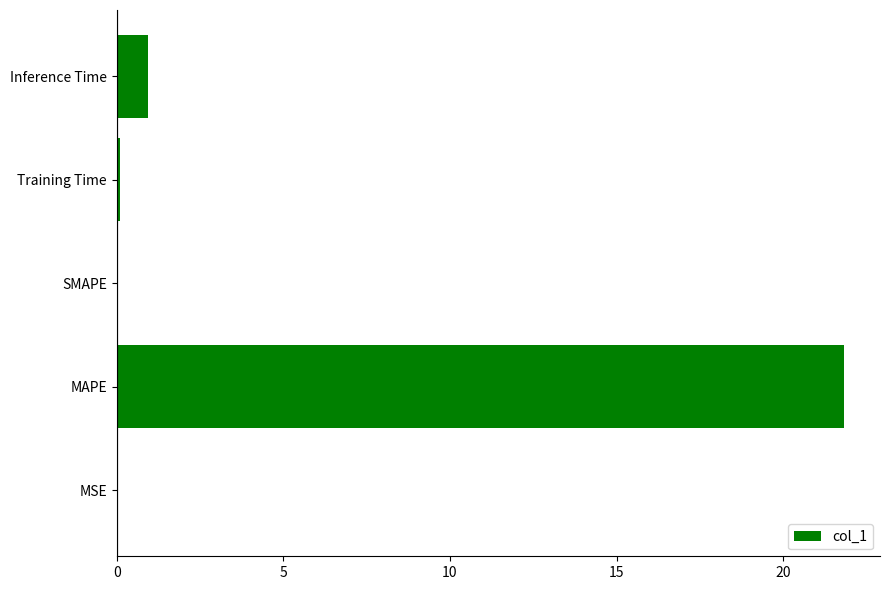

Which has a higher value, MAPE or MSE?

MAPE